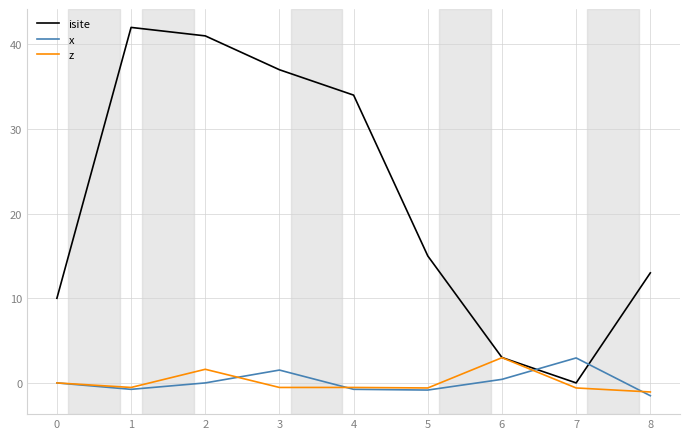

The z series shows 0.0 at 0. True or false?

True